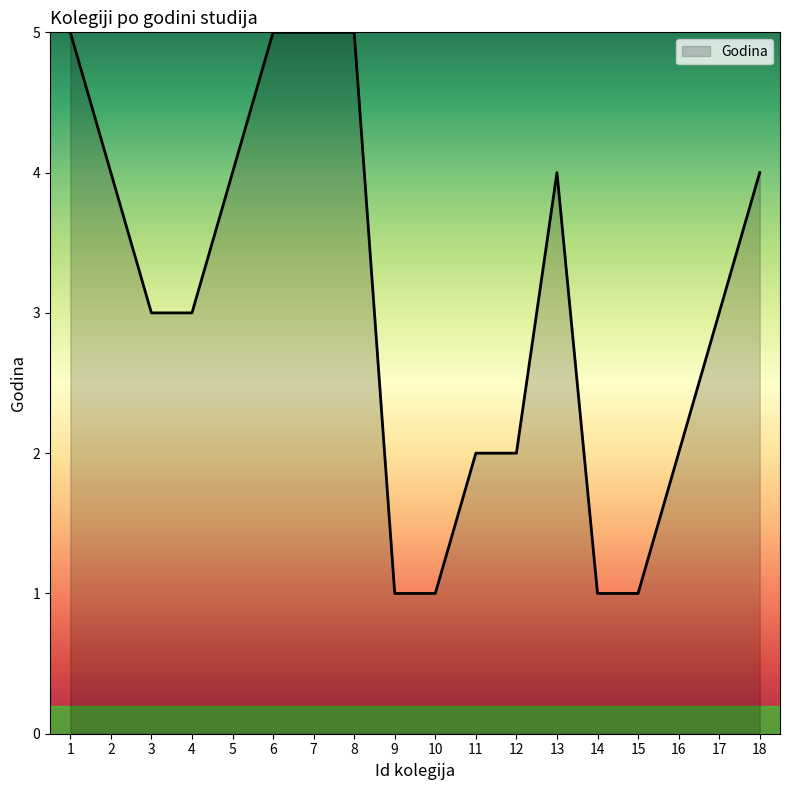

True or false: the data shows 3 at 16.

False